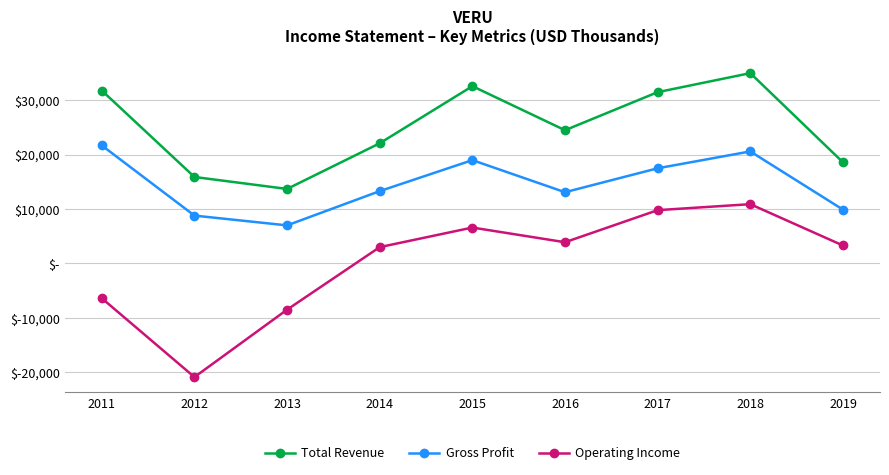

Is this an area chart (filled region under the line)?

No